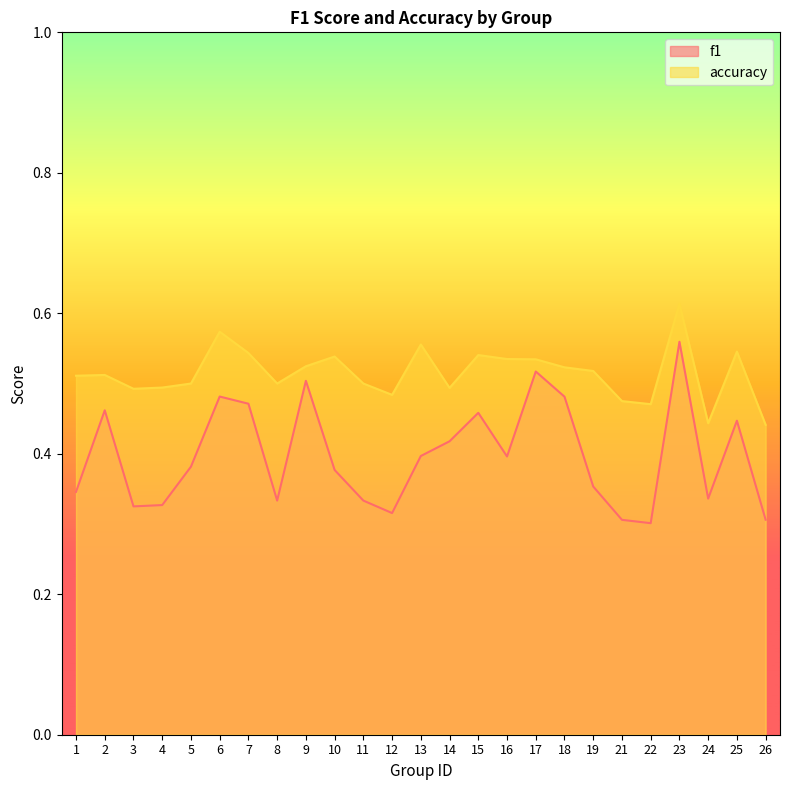

Reading left to right, list all the values displayed in this chart.

f1: 1=0.3	2=0.5	3=0.3	4=0.3	5=0.4	6=0.5	7=0.5	8=0.3	9=0.5	10=0.4	11=0.3	12=0.3	13=0.4	14=0.4	15=0.5	16=0.4	17=0.5	18=0.5	19=0.4	21=0.3	22=0.3	23=0.6	24=0.3	25=0.4	26=0.3
accuracy: 1=0.5	2=0.5	3=0.5	4=0.5	5=0.5	6=0.6	7=0.5	8=0.5	9=0.5	10=0.5	11=0.5	12=0.5	13=0.6	14=0.5	15=0.5	16=0.5	17=0.5	18=0.5	19=0.5	21=0.5	22=0.5	23=0.6	24=0.4	25=0.5	26=0.4